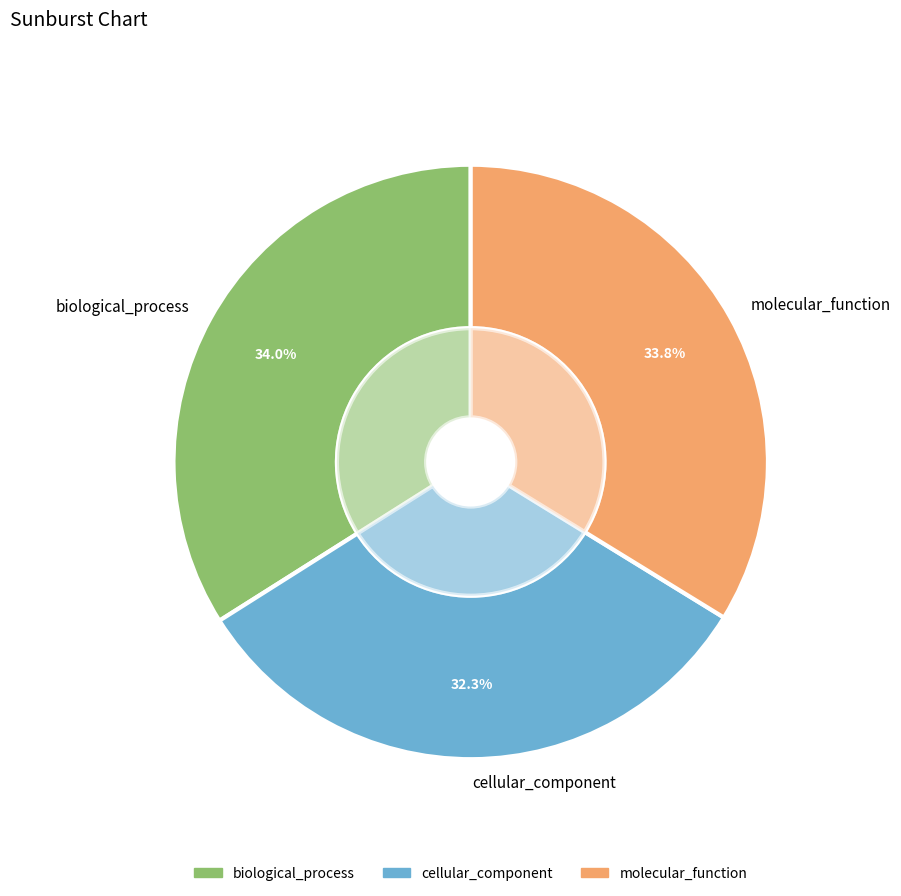

How many slices are in this pie chart?

3